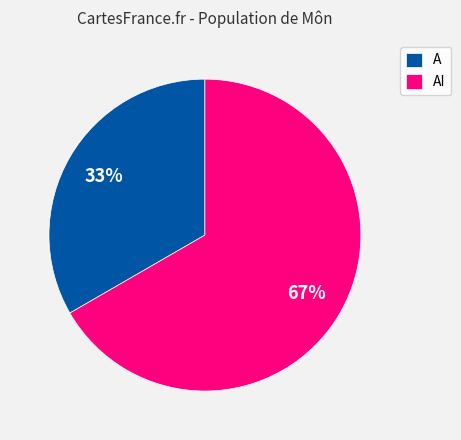

To the nearest percent, what percentage of the pie is AI?

67%